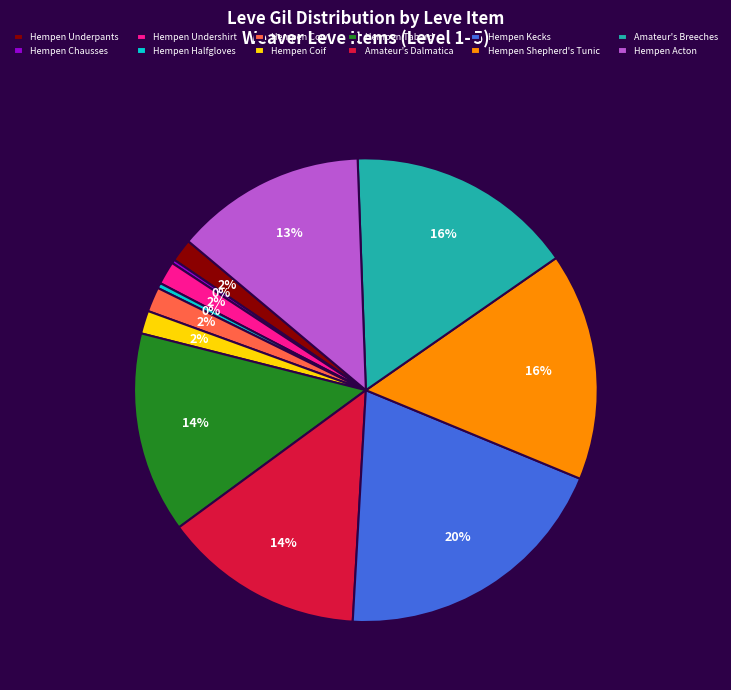

To the nearest percent, what is the average slice percentage?

8%